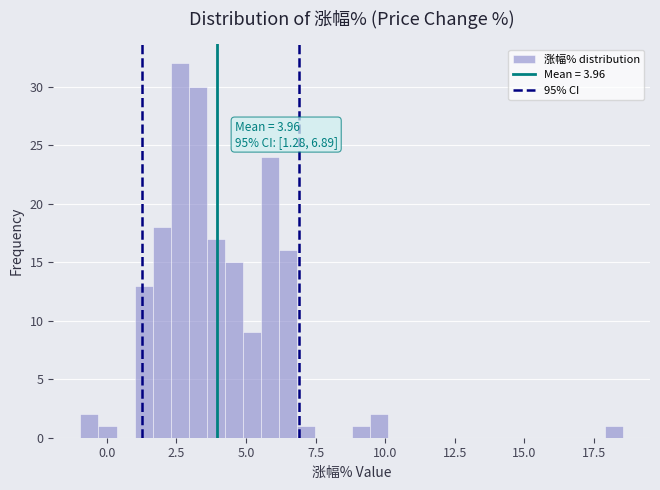

Around what value on the x-axis is the tallest bar? Give the approximate position of its centre, as read against the axis.

2.5